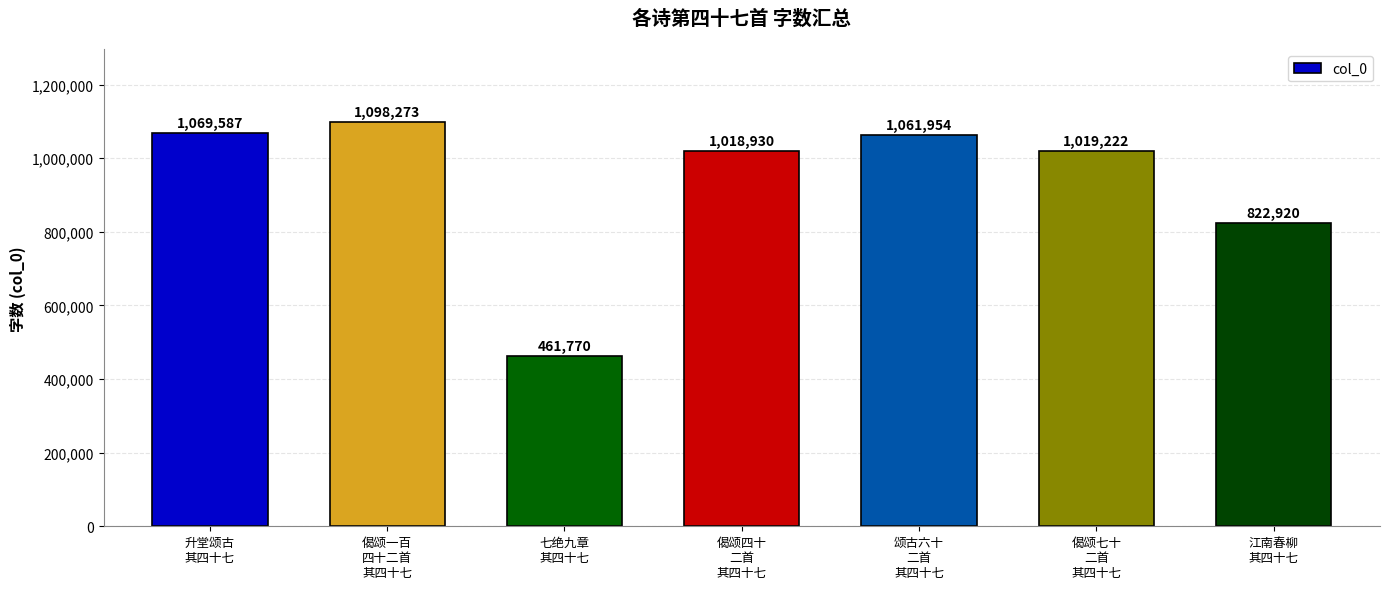

List the labels in order of value, smallest first.

七绝九章
其四十七, 江南春柳
其四十七, 偈颂四十
二首
其四十七, 偈颂七十
二首
其四十七, 颂古六十
二首
其四十七, 升堂颂古
其四十七, 偈颂一百
四十二首
其四十七